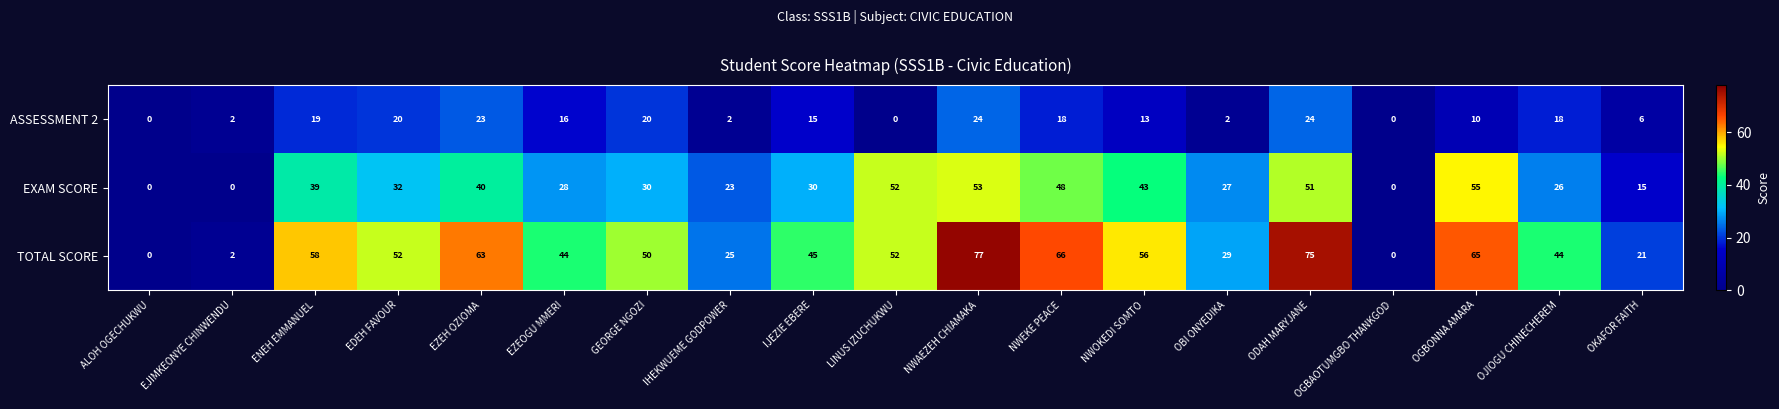

At how many categories does at least one series exceed 9?

16